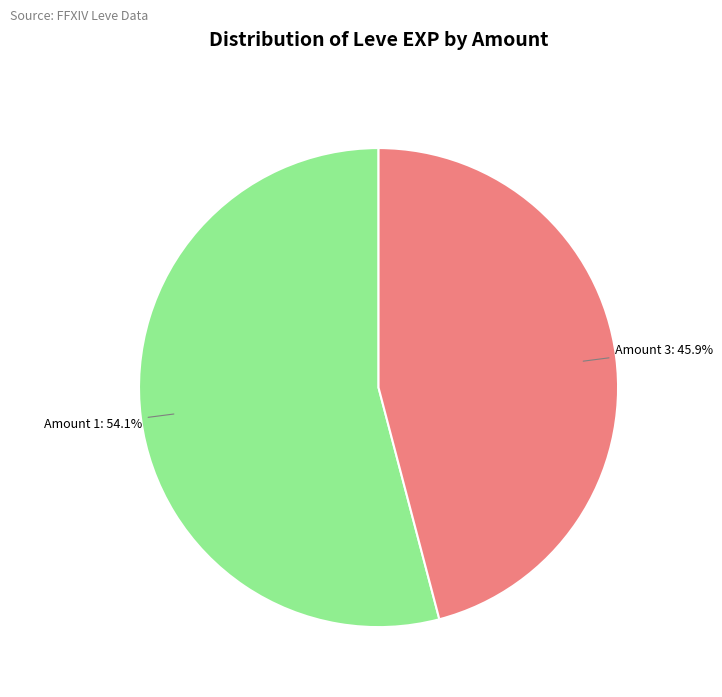

Does any single category account for the majority?

Yes